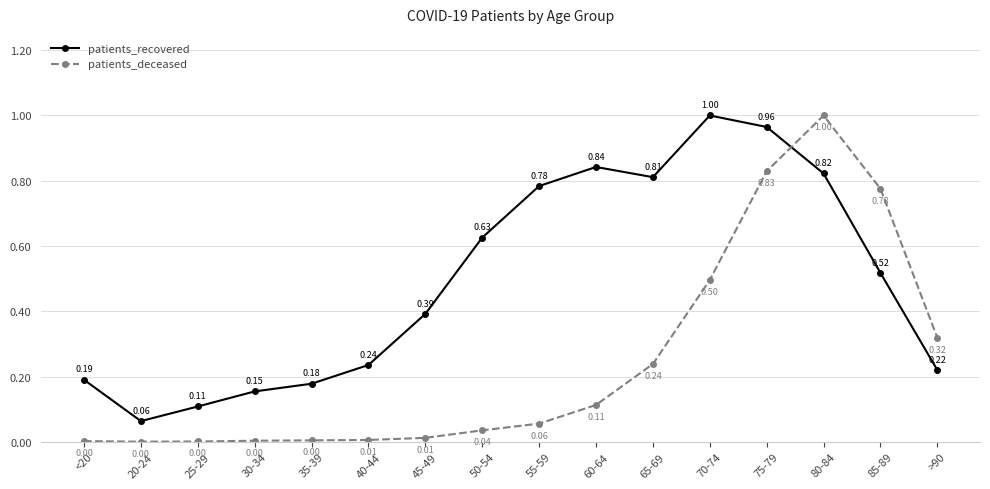

List the labels in order of patients_recovered value, smallest first.

20-24, 25-29, 30-34, 35-39, <20, >90, 40-44, 45-49, 85-89, 50-54, 55-59, 65-69, 80-84, 60-64, 75-79, 70-74